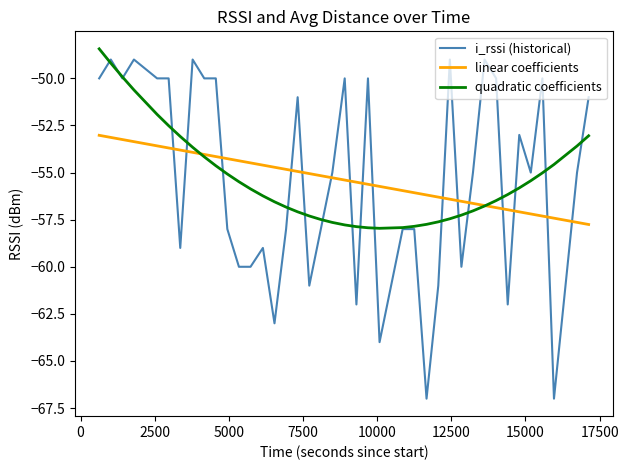

True or false: linear coefficients and i_rssi (historical) intersect in this chart.

True